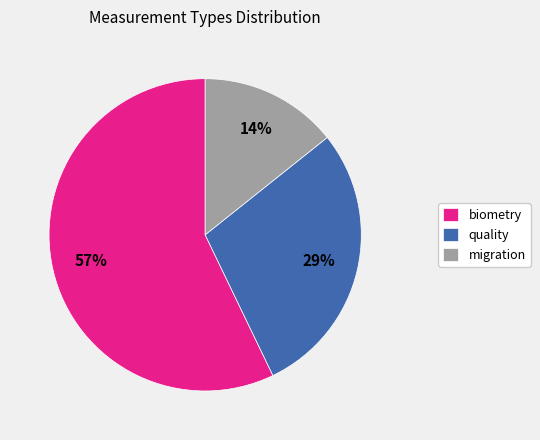

To the nearest percent, what is the difference between the largest and smallest slice percentages?

43%